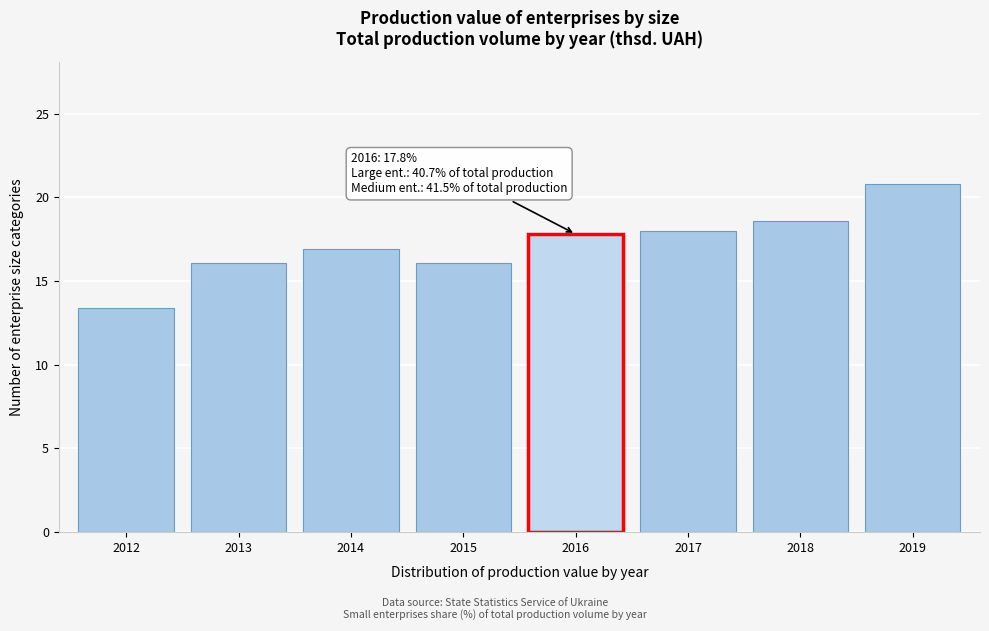

Reading left to right, list all the values displayed in this chart.

2012=13.4	2013=16.1	2014=16.9	2015=16.1	2016=17.8	2017=18.0	2018=18.6	2019=20.8